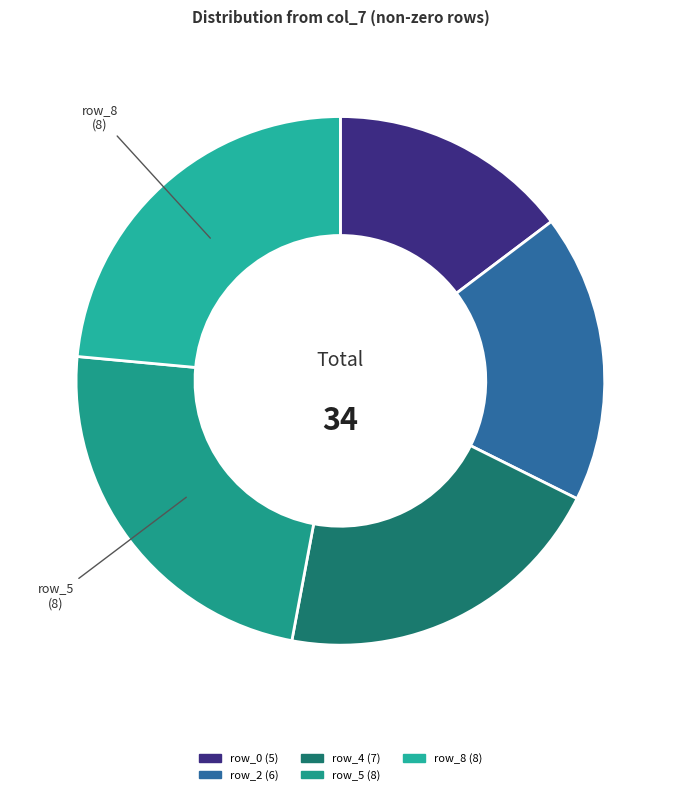

What is the smallest slice in the pie chart?

row_0 (5)